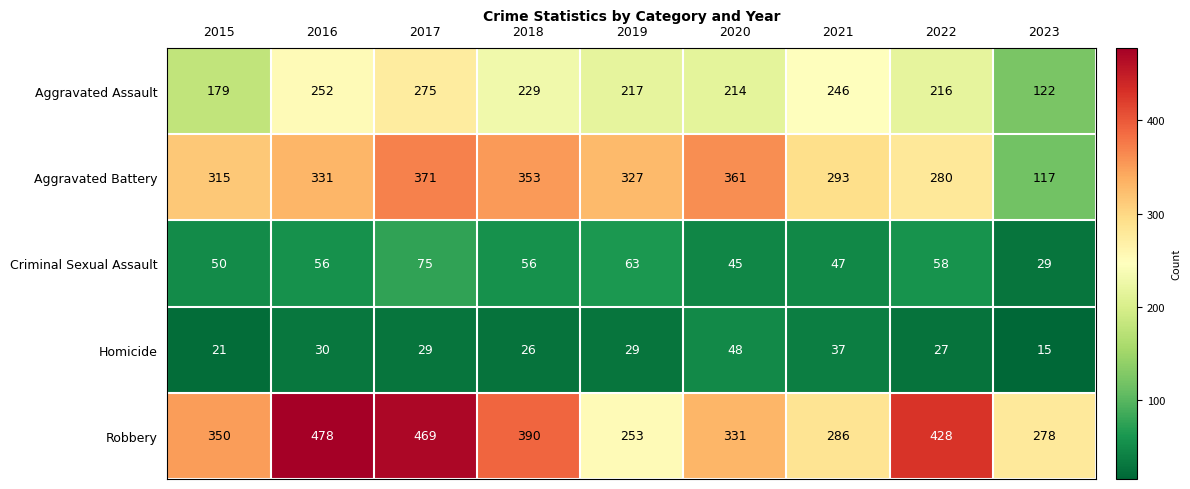

Rank the series at 2022 from lowest to highest value.

Homicide, Criminal Sexual Assault, Aggravated Assault, Aggravated Battery, Robbery